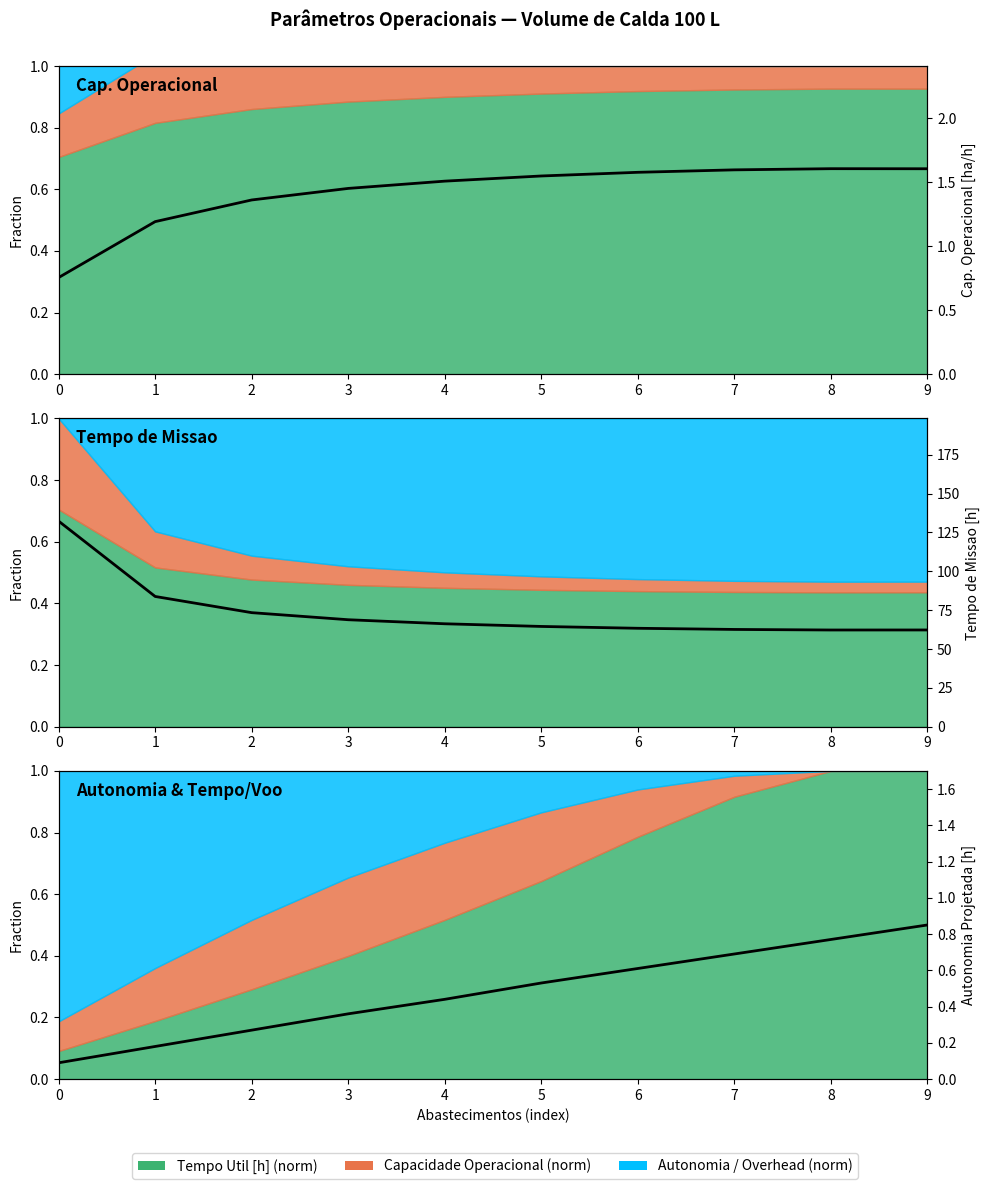

True or false: Tempo Missao [h] and Cap. Operacional [ha/h] cross at least once.

False